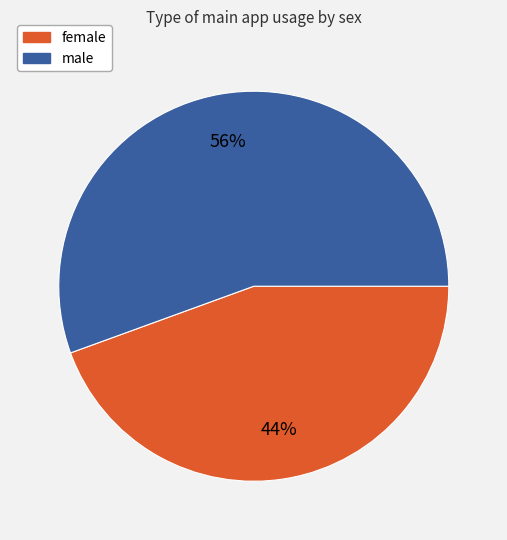

Combined, do female and male account for over 50%?

Yes